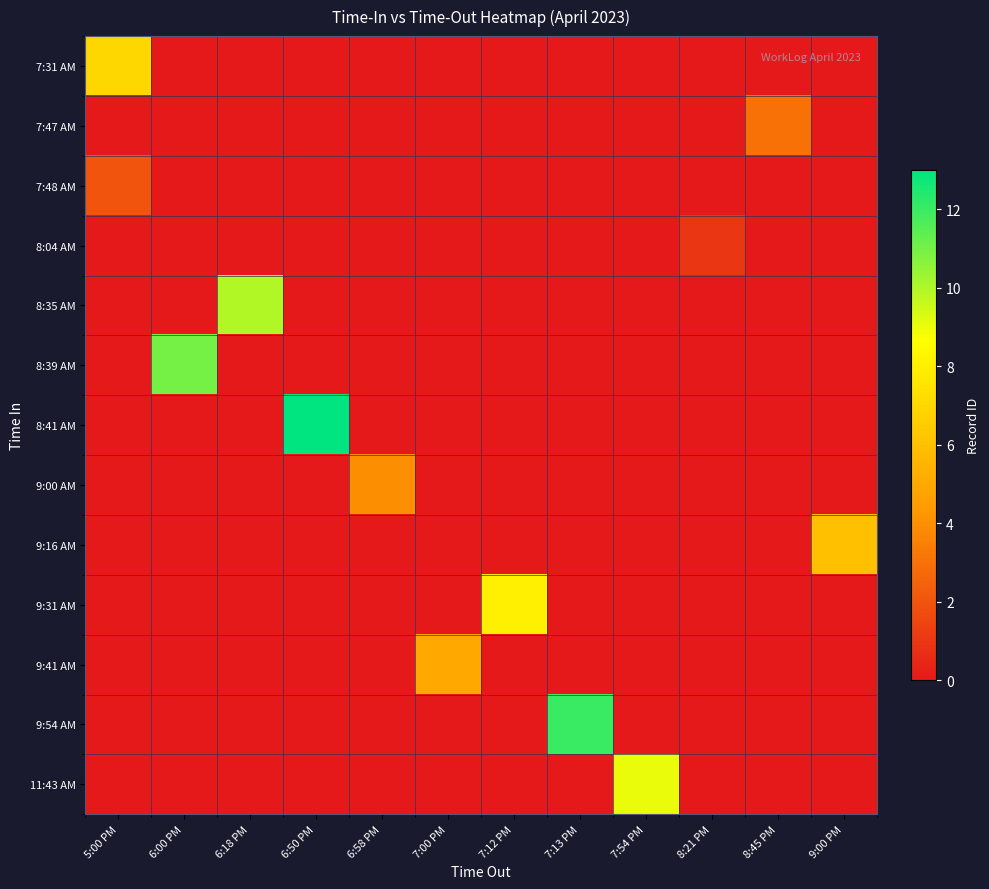

Reading left to right, transcribe all the data shown in this chart.

7:31 AM: 5:00 PM=7	6:00 PM=0	6:18 PM=0	6:50 PM=0	6:58 PM=0	7:00 PM=0	7:12 PM=0	7:13 PM=0	7:54 PM=0	8:21 PM=0	8:45 PM=0	9:00 PM=0
7:47 AM: 5:00 PM=0	6:00 PM=0	6:18 PM=0	6:50 PM=0	6:58 PM=0	7:00 PM=0	7:12 PM=0	7:13 PM=0	7:54 PM=0	8:21 PM=0	8:45 PM=3	9:00 PM=0
7:48 AM: 5:00 PM=2	6:00 PM=0	6:18 PM=0	6:50 PM=0	6:58 PM=0	7:00 PM=0	7:12 PM=0	7:13 PM=0	7:54 PM=0	8:21 PM=0	8:45 PM=0	9:00 PM=0
8:04 AM: 5:00 PM=0	6:00 PM=0	6:18 PM=0	6:50 PM=0	6:58 PM=0	7:00 PM=0	7:12 PM=0	7:13 PM=0	7:54 PM=0	8:21 PM=1	8:45 PM=0	9:00 PM=0
8:35 AM: 5:00 PM=0	6:00 PM=0	6:18 PM=10	6:50 PM=0	6:58 PM=0	7:00 PM=0	7:12 PM=0	7:13 PM=0	7:54 PM=0	8:21 PM=0	8:45 PM=0	9:00 PM=0
8:39 AM: 5:00 PM=0	6:00 PM=11	6:18 PM=0	6:50 PM=0	6:58 PM=0	7:00 PM=0	7:12 PM=0	7:13 PM=0	7:54 PM=0	8:21 PM=0	8:45 PM=0	9:00 PM=0
8:41 AM: 5:00 PM=0	6:00 PM=0	6:18 PM=0	6:50 PM=13	6:58 PM=0	7:00 PM=0	7:12 PM=0	7:13 PM=0	7:54 PM=0	8:21 PM=0	8:45 PM=0	9:00 PM=0
9:00 AM: 5:00 PM=0	6:00 PM=0	6:18 PM=0	6:50 PM=0	6:58 PM=4	7:00 PM=0	7:12 PM=0	7:13 PM=0	7:54 PM=0	8:21 PM=0	8:45 PM=0	9:00 PM=0
9:16 AM: 5:00 PM=0	6:00 PM=0	6:18 PM=0	6:50 PM=0	6:58 PM=0	7:00 PM=0	7:12 PM=0	7:13 PM=0	7:54 PM=0	8:21 PM=0	8:45 PM=0	9:00 PM=6
9:31 AM: 5:00 PM=0	6:00 PM=0	6:18 PM=0	6:50 PM=0	6:58 PM=0	7:00 PM=0	7:12 PM=8	7:13 PM=0	7:54 PM=0	8:21 PM=0	8:45 PM=0	9:00 PM=0
9:41 AM: 5:00 PM=0	6:00 PM=0	6:18 PM=0	6:50 PM=0	6:58 PM=0	7:00 PM=5	7:12 PM=0	7:13 PM=0	7:54 PM=0	8:21 PM=0	8:45 PM=0	9:00 PM=0
9:54 AM: 5:00 PM=0	6:00 PM=0	6:18 PM=0	6:50 PM=0	6:58 PM=0	7:00 PM=0	7:12 PM=0	7:13 PM=12	7:54 PM=0	8:21 PM=0	8:45 PM=0	9:00 PM=0
11:43 AM: 5:00 PM=0	6:00 PM=0	6:18 PM=0	6:50 PM=0	6:58 PM=0	7:00 PM=0	7:12 PM=0	7:13 PM=0	7:54 PM=9	8:21 PM=0	8:45 PM=0	9:00 PM=0